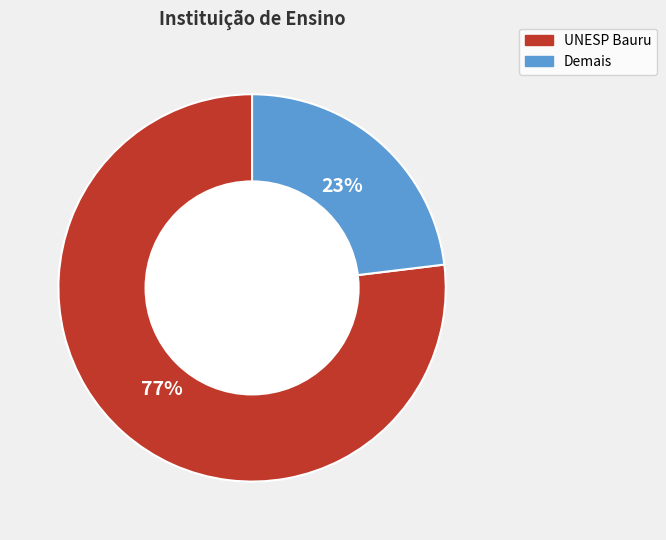

True or false: UNESP Bauru accounts for 83% of the total.

False